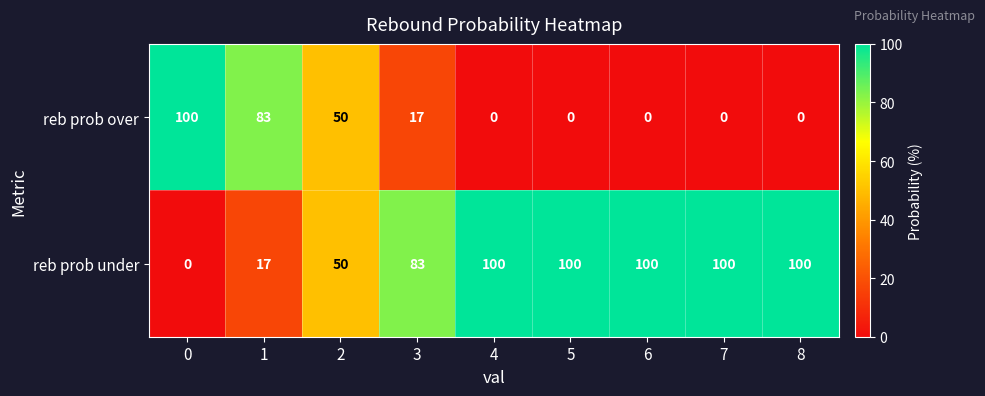

What is the spread (max minus min) of values at 1?

66